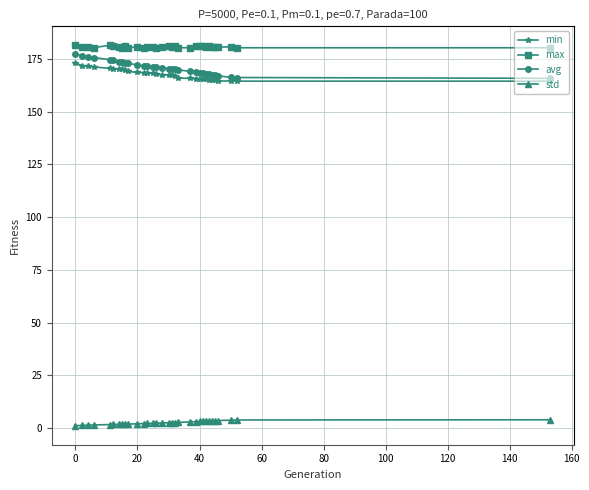

What is the lowest value of the avg series?

165.8